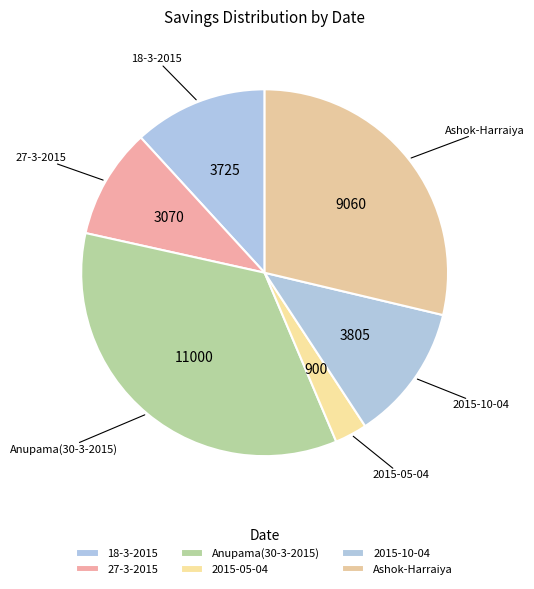

Is the sum of 18-3-2015 and 27-3-2015 greater than half?

No